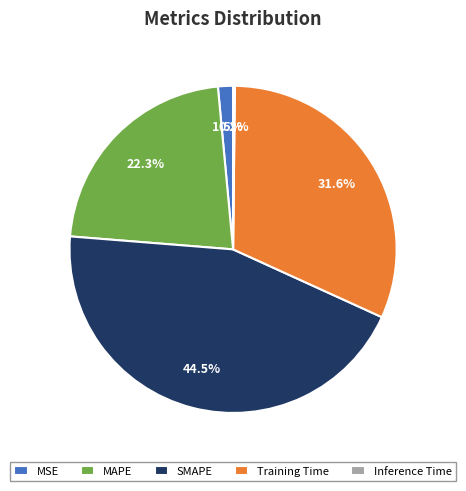

How much of the chart is everything except SMAPE?

55.5%